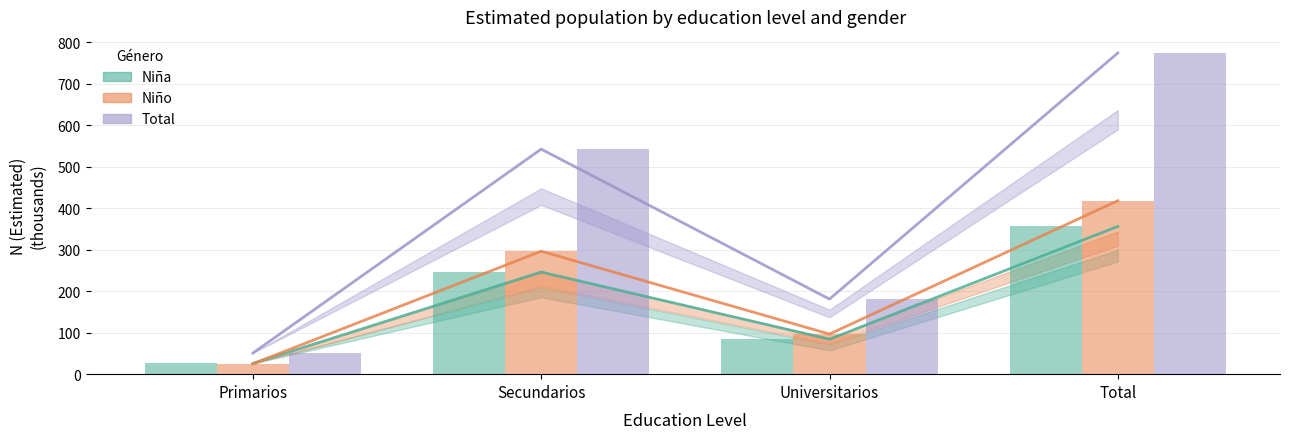

True or false: Niño has a value of 39.4 at Primarios.

False